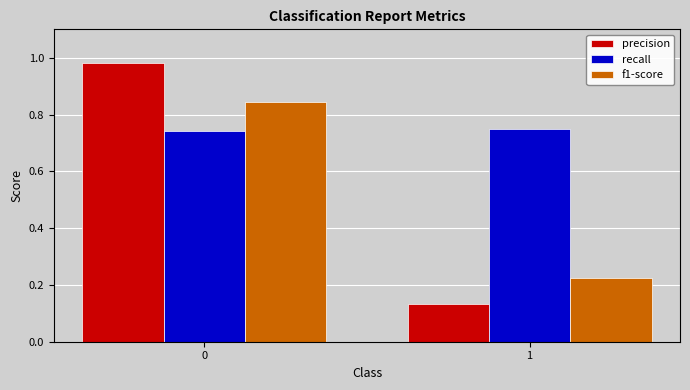

Count the number of data series in this chart.

3